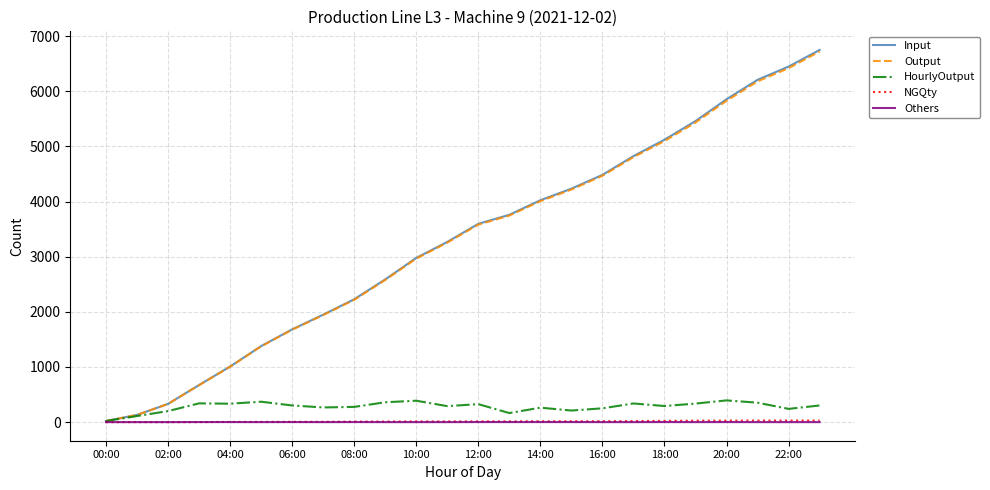

Is it true that HourlyOutput equals 394 at 20:00?

True